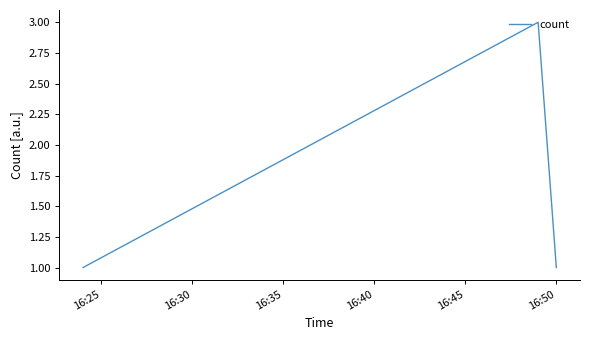

What is the maximum value shown in the chart?

3